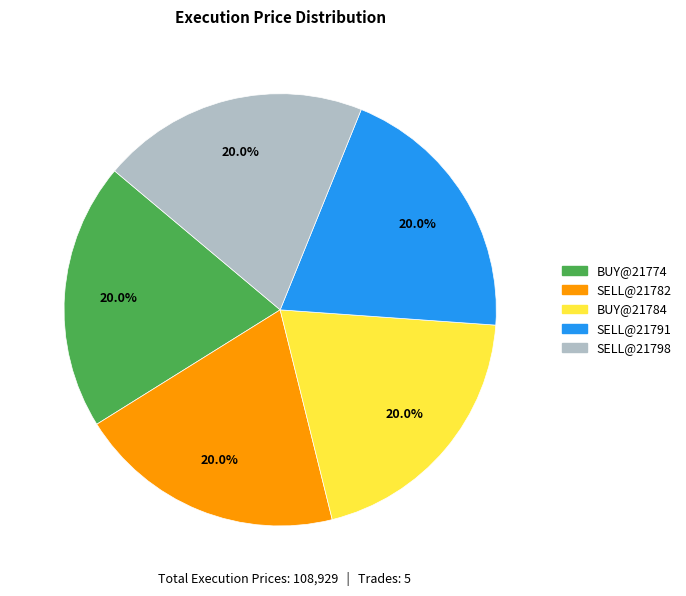

How many slices are in this pie chart?

5